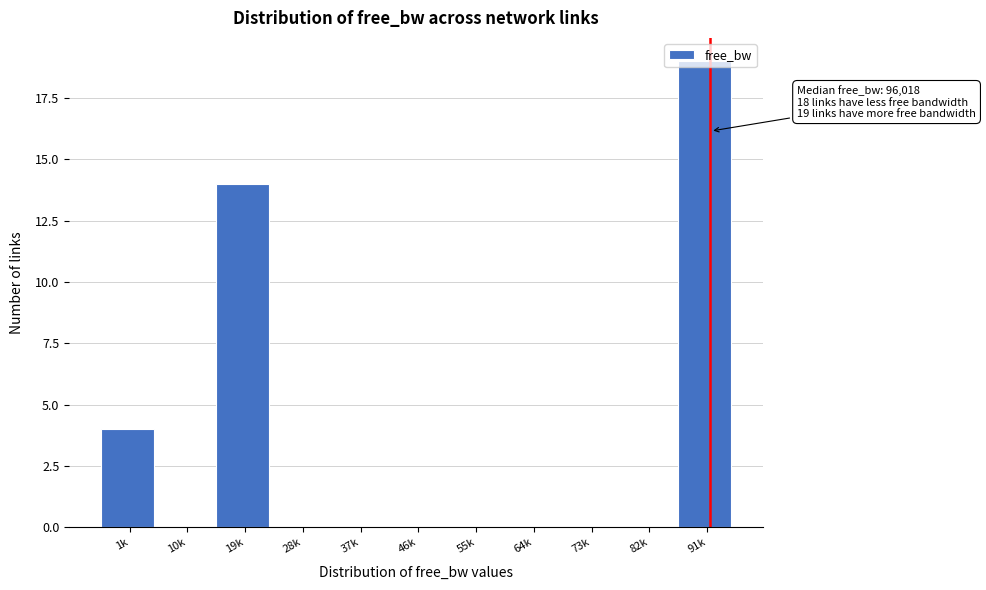

At which category does the chart reach its peak across all series?

91k